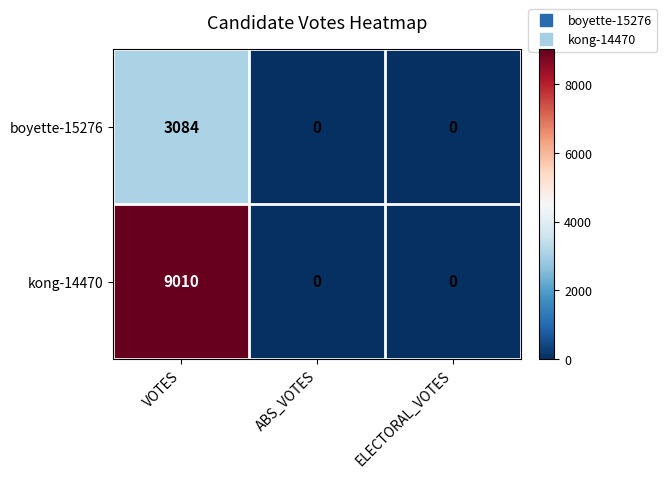

Which series has the largest total across all categories?

kong-14470